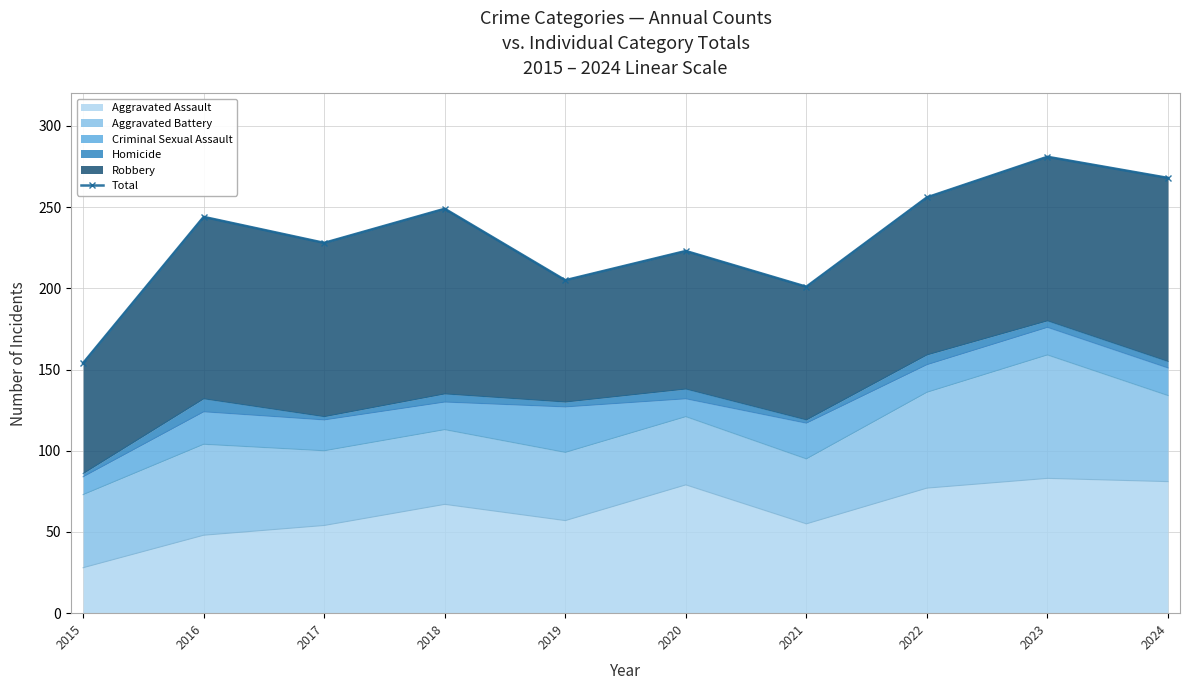

Which has a higher value, 2019 or 2021?

2019